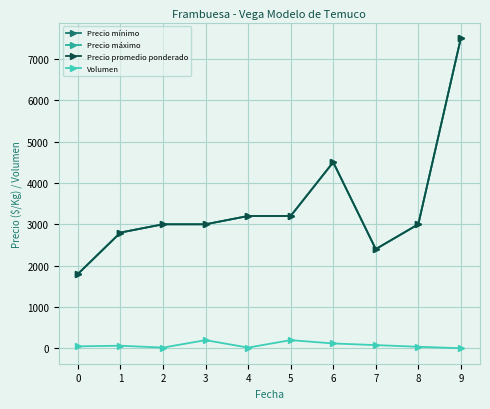

How many lines are shown in the chart?

4